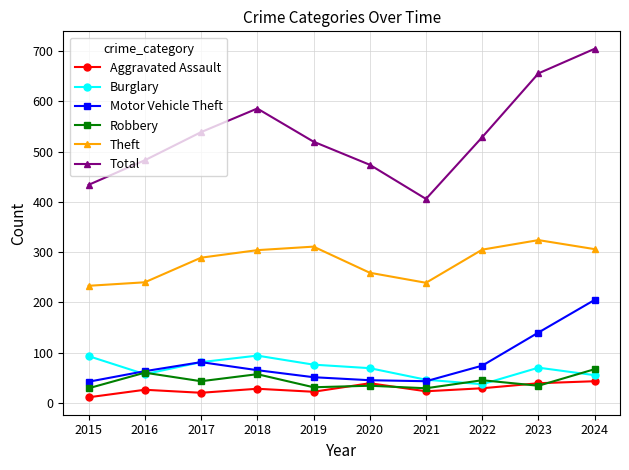

What is the difference between the highest and lowest values at 2019?

498